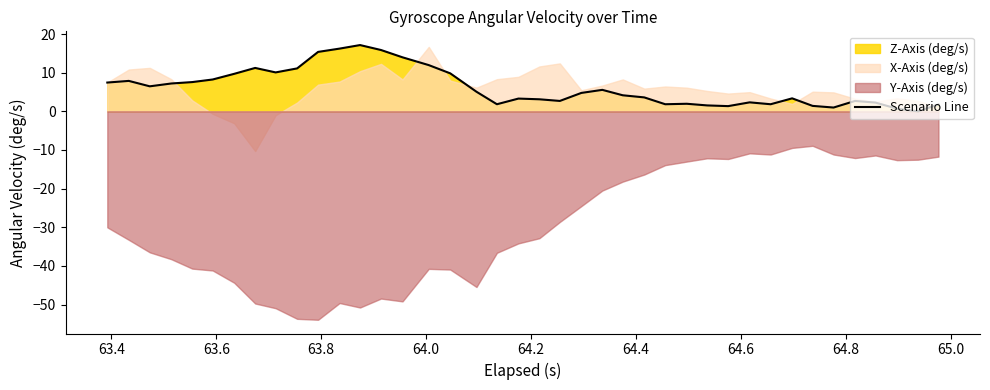

What is the highest value of the Scenario Line series?

17.1